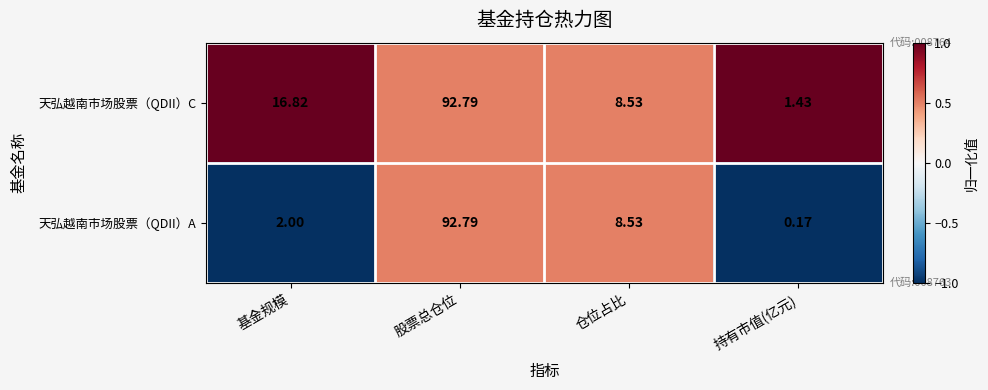

Which category has the highest value across all series?

股票总仓位